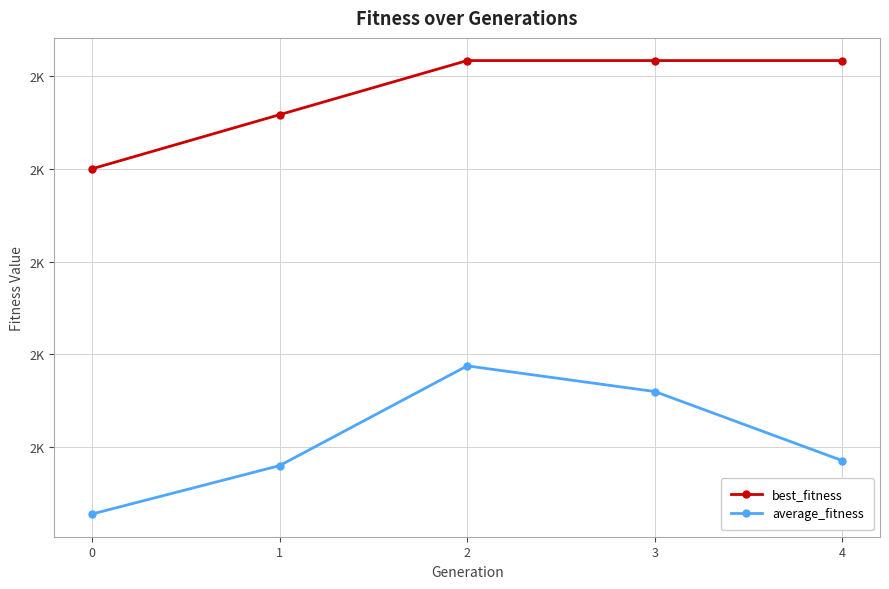

At how many categories does at least one series exceed 2385?

3